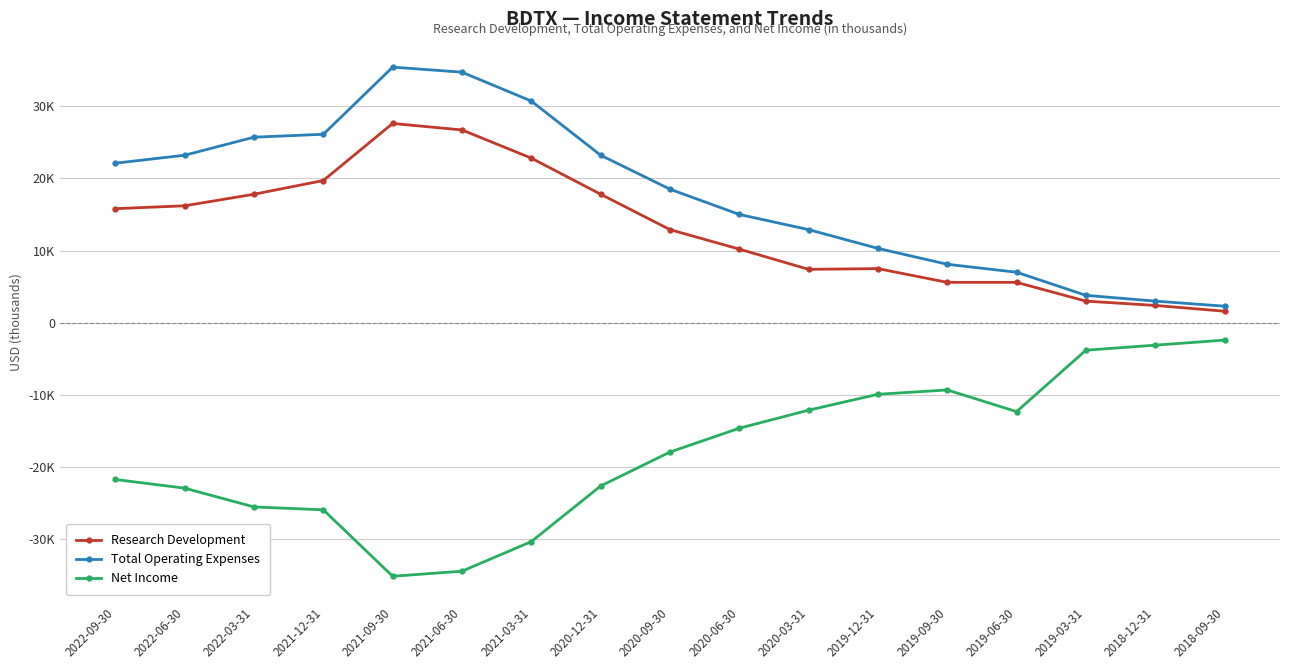

True or false: Research Development and Total Operating Expenses cross at least once.

False